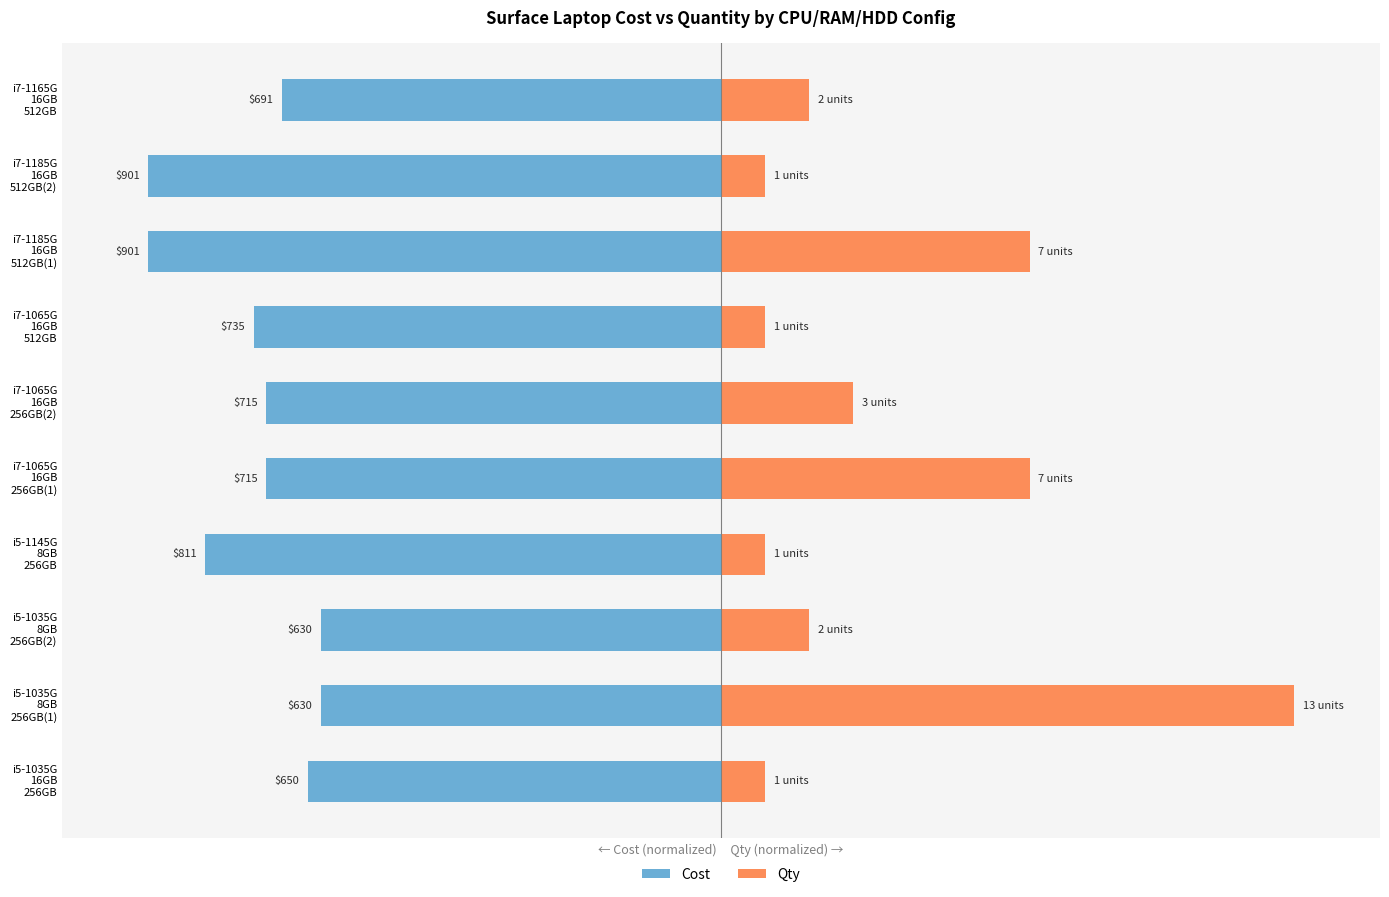

How many groups of bars are there?

10